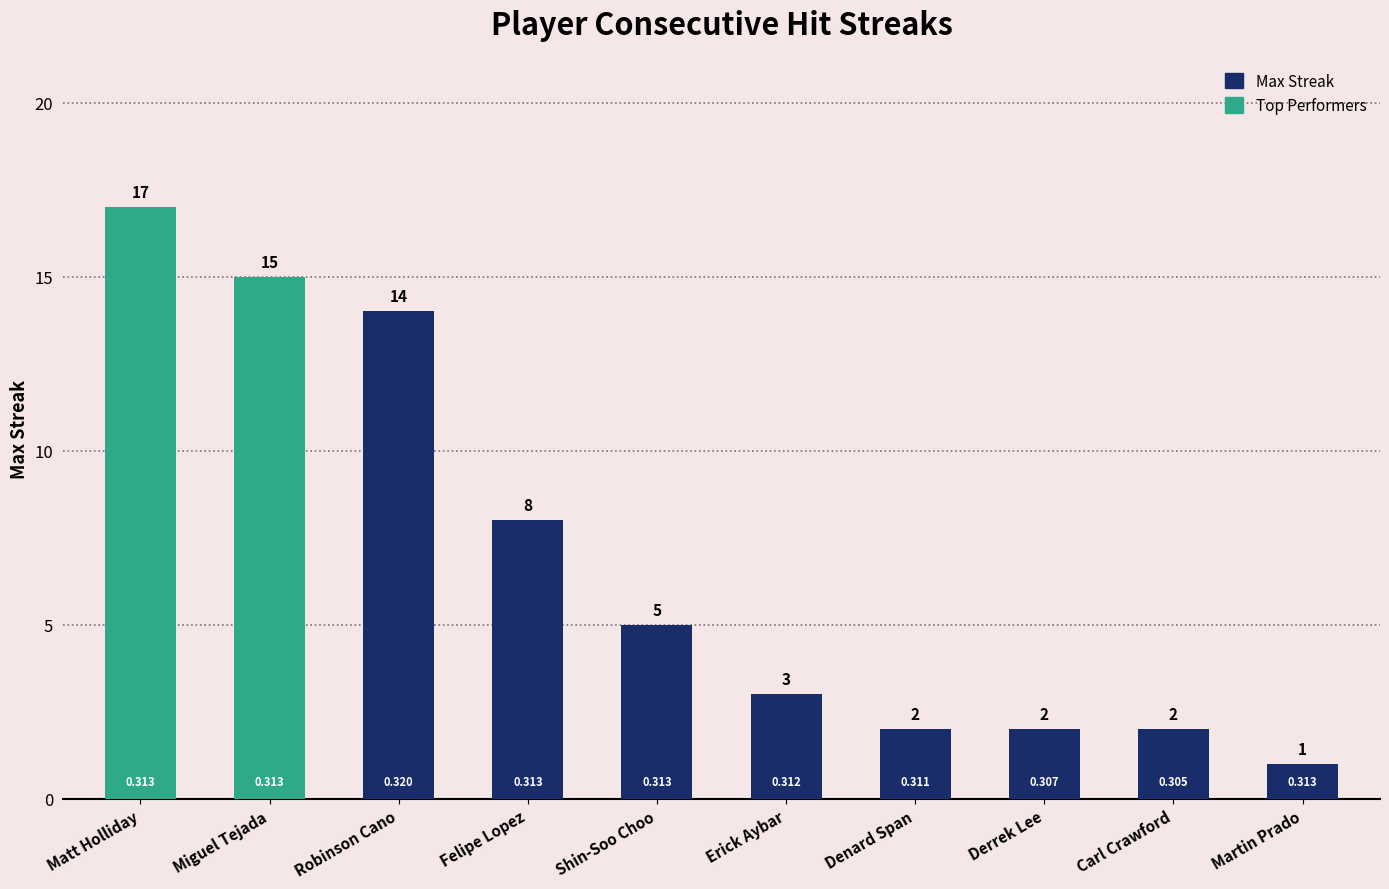

The chart shows a value of 14 at Robinson Cano. True or false?

True